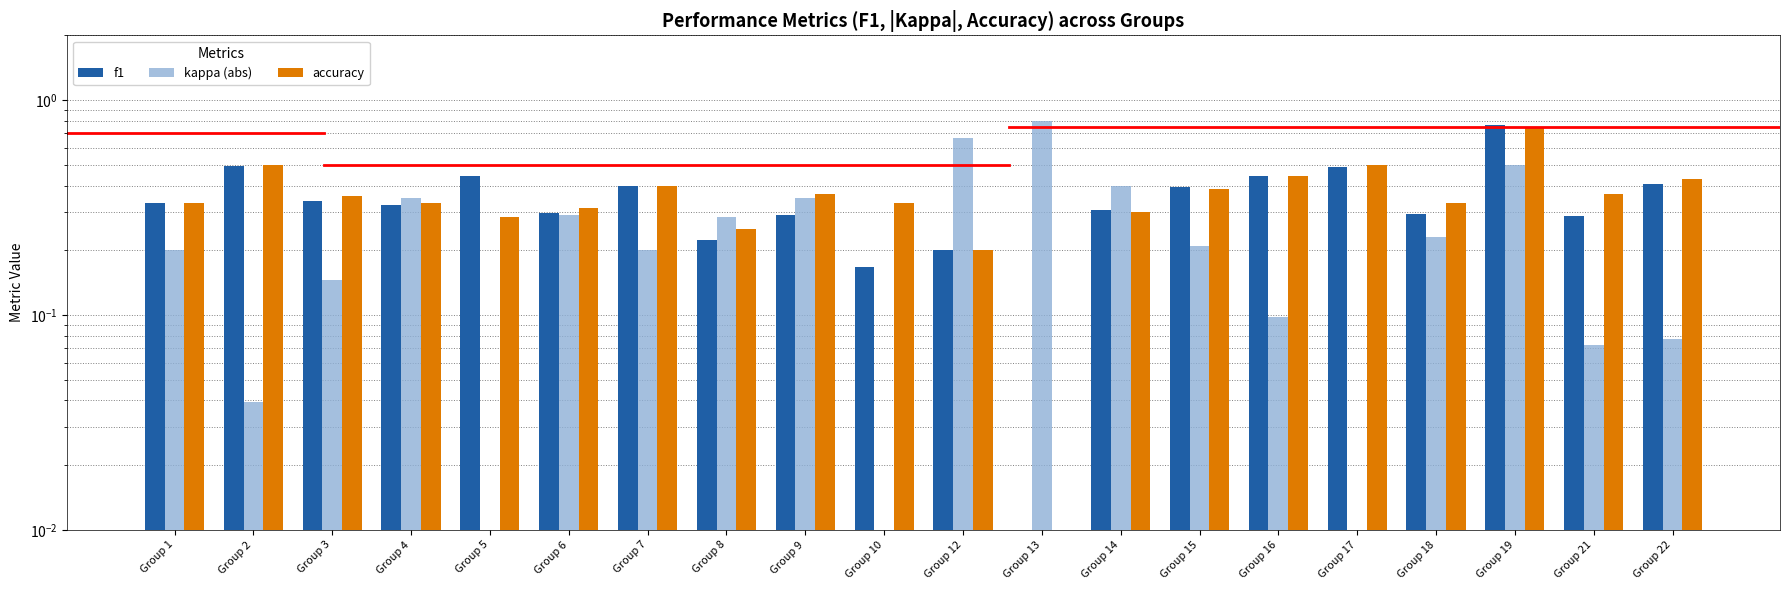

What is the difference between the maximum and minimum values in the f1 series?

0.8